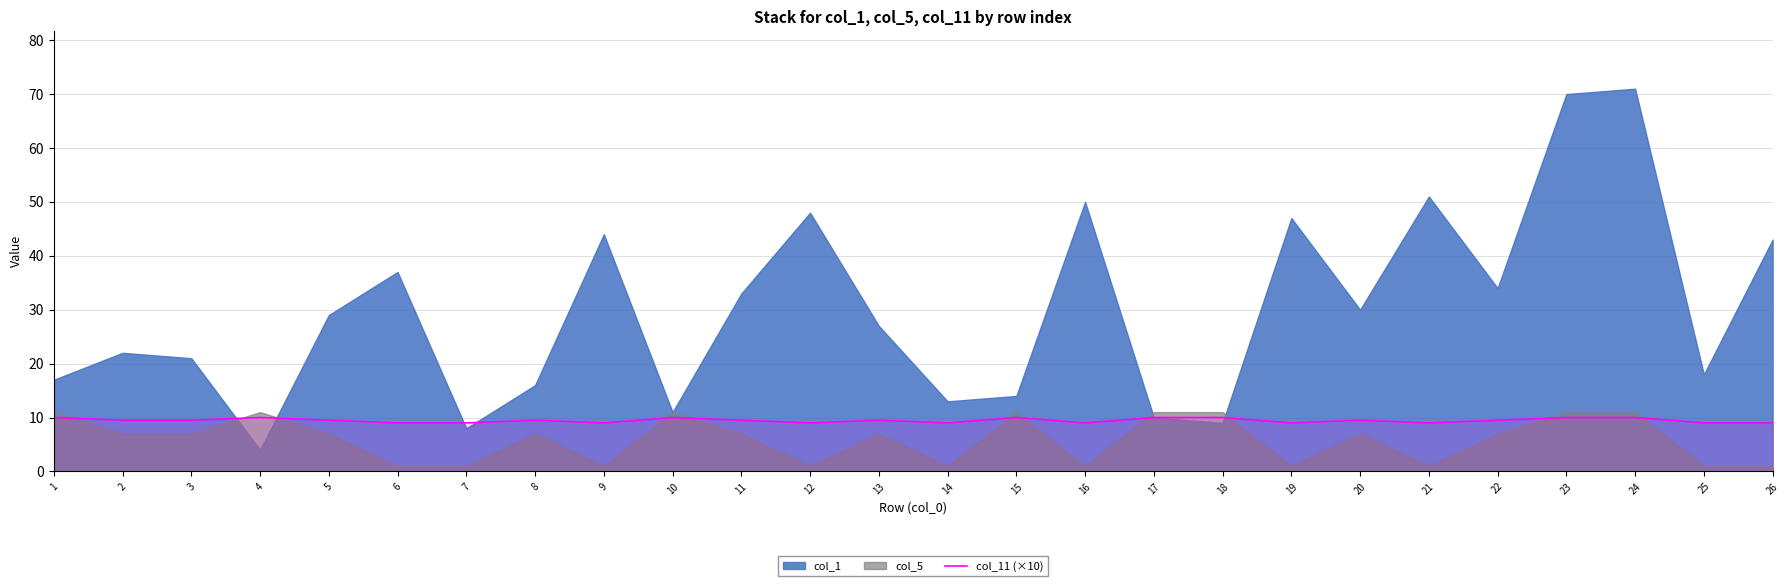

What value does the data have at 4?

10.0